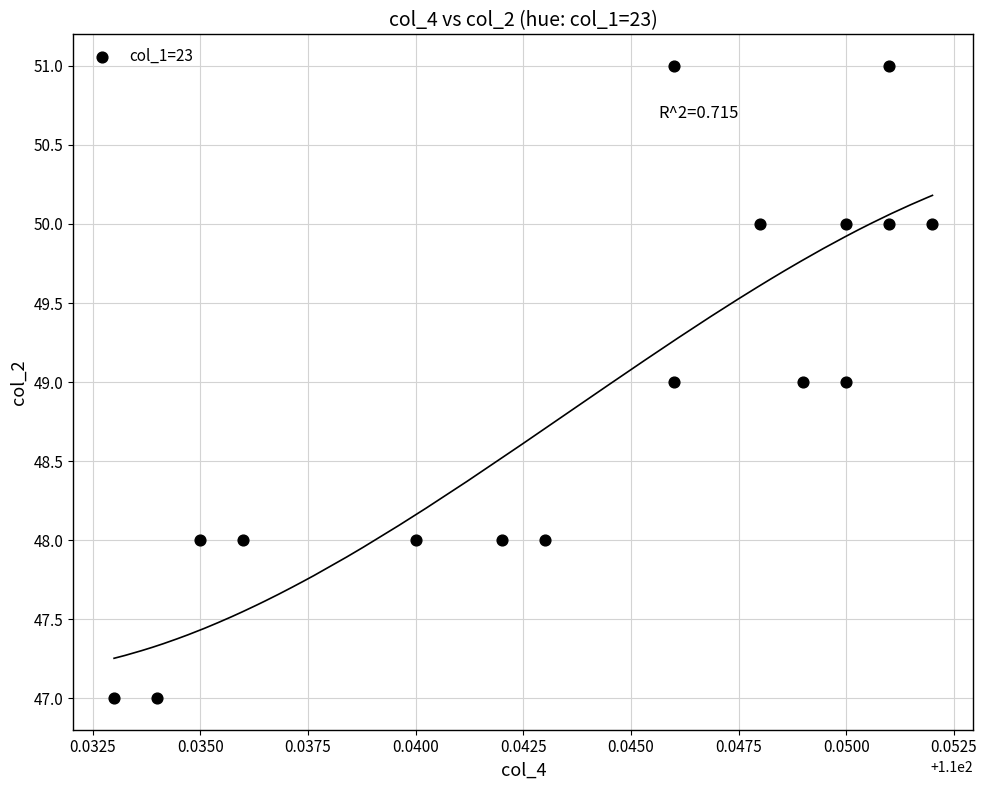

What is the range of Y values (max minus min)?

4